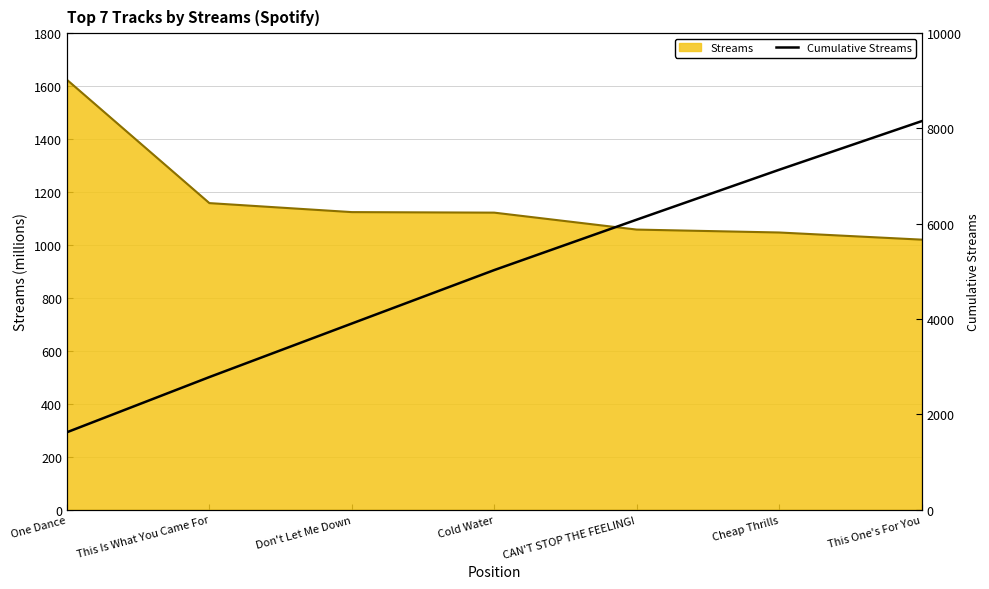

How many values are below 5028?

3